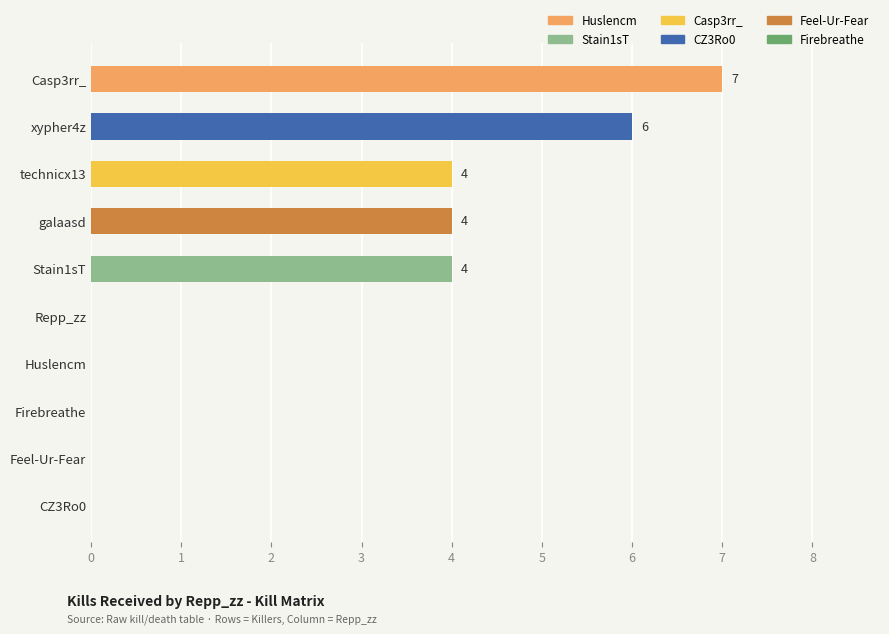

What is the greatest value displayed?

7